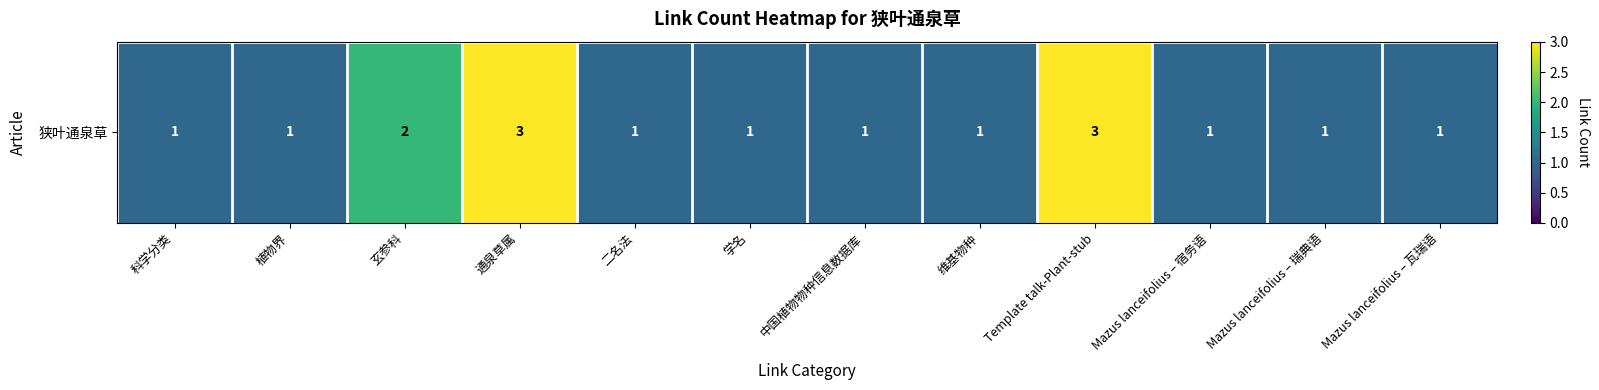

What is the average value?

1